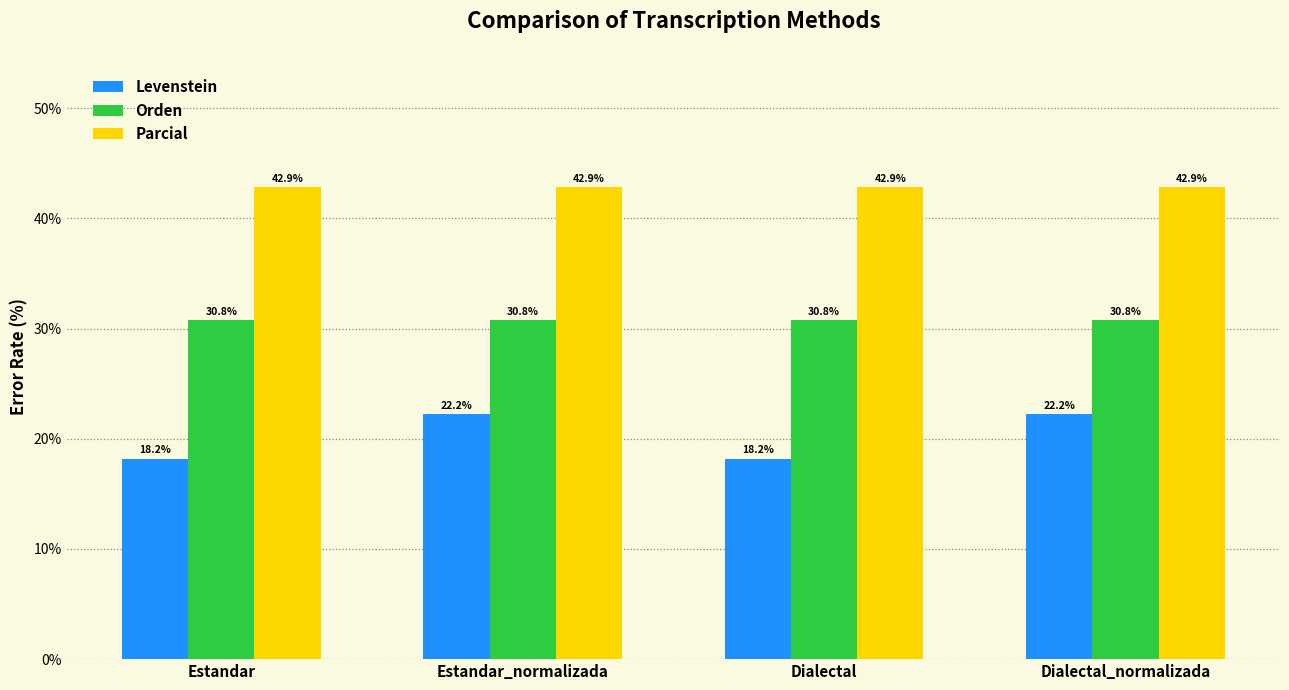

At Estandar, list the series in order from largest to smallest.

Parcial, Orden, Levenstein